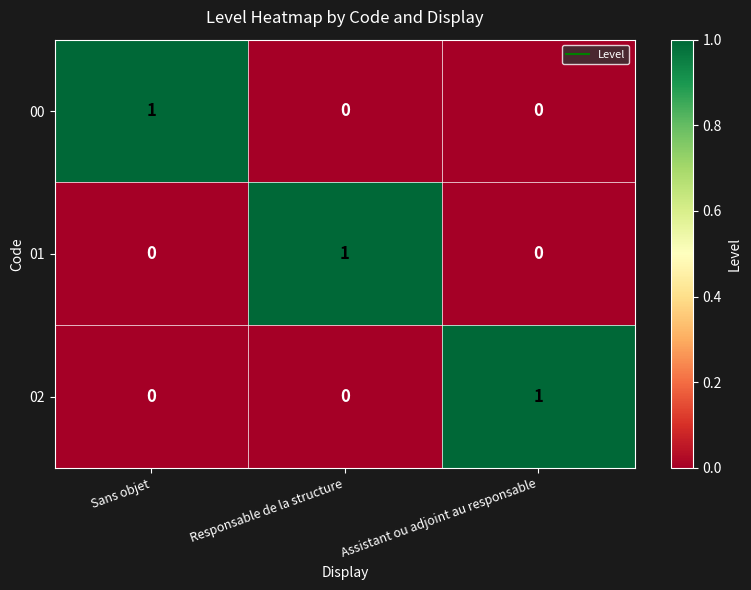

Is it true that 02 equals 1 at Responsable de la structure?

False